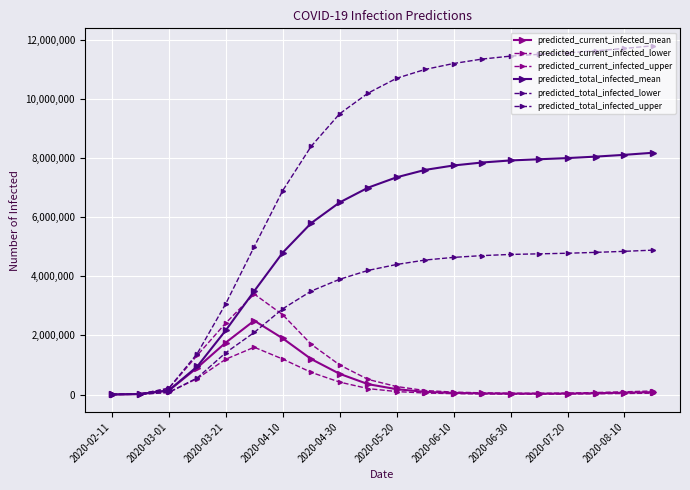

At how many categories does at least one series exceed 11753029?

1